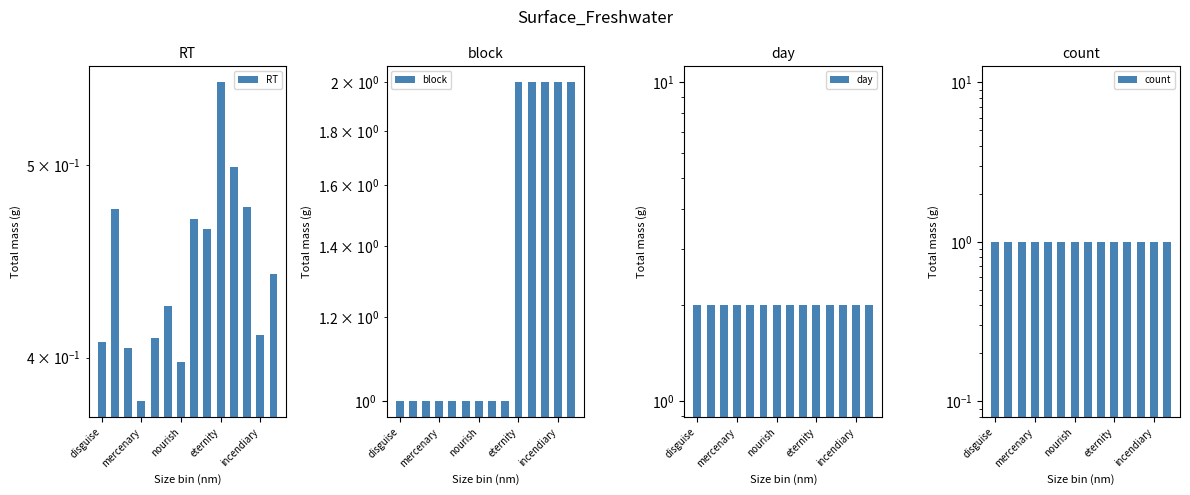

Count the number of categories in the chart.

14